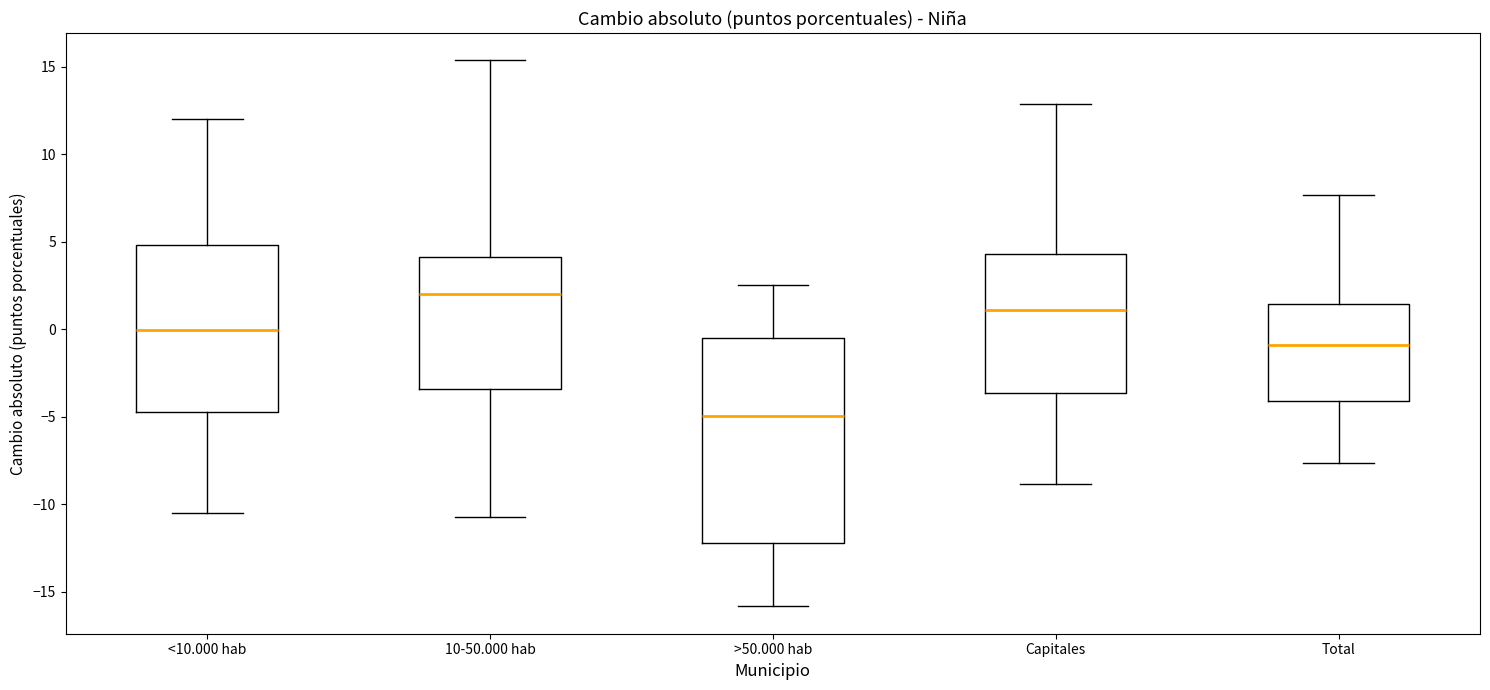

Reading left to right, read every box against the y-axis: the position of its median line, the range the box covers, and the ends of its whiskers. The values are not printed on the chart, so give them approximately, as read against the axis.

<10.000 hab: median 0.0, box -5.0 to 5.0, whiskers -10.5 to 12.0
10-50.000 hab: median 2.0, box -3.5 to 4.0, whiskers -10.5 to 15.5
>50.000 hab: median -5.0, box -12.0 to -0.5, whiskers -16.0 to 2.5
Capitales: median 1.0, box -3.5 to 4.5, whiskers -9.0 to 13.0
Total: median -1.0, box -4.0 to 1.5, whiskers -7.5 to 7.5